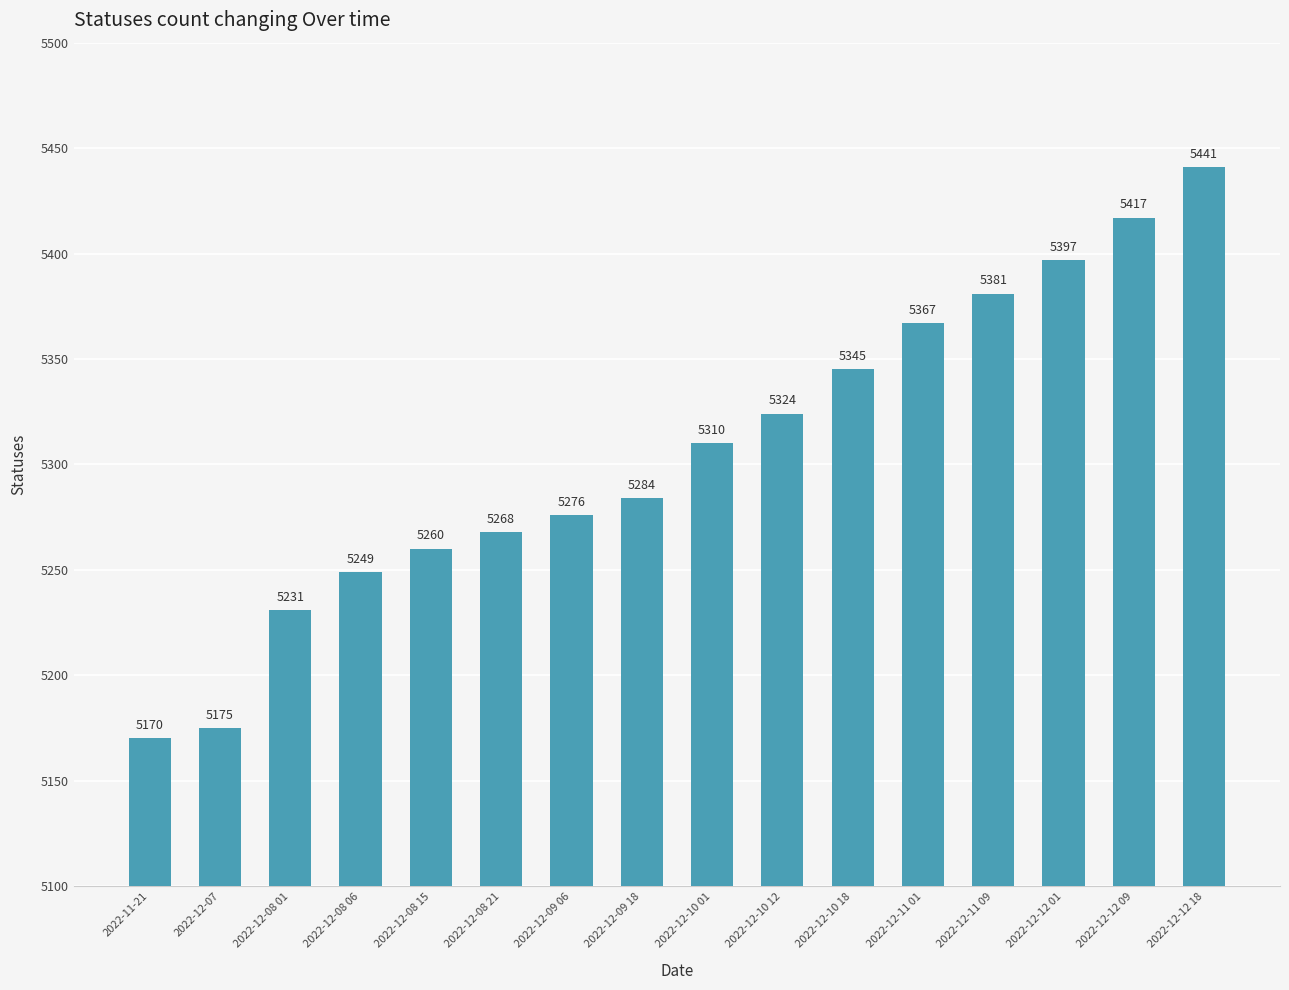

The value at 2022-12-10 12 is 8237. True or false?

False